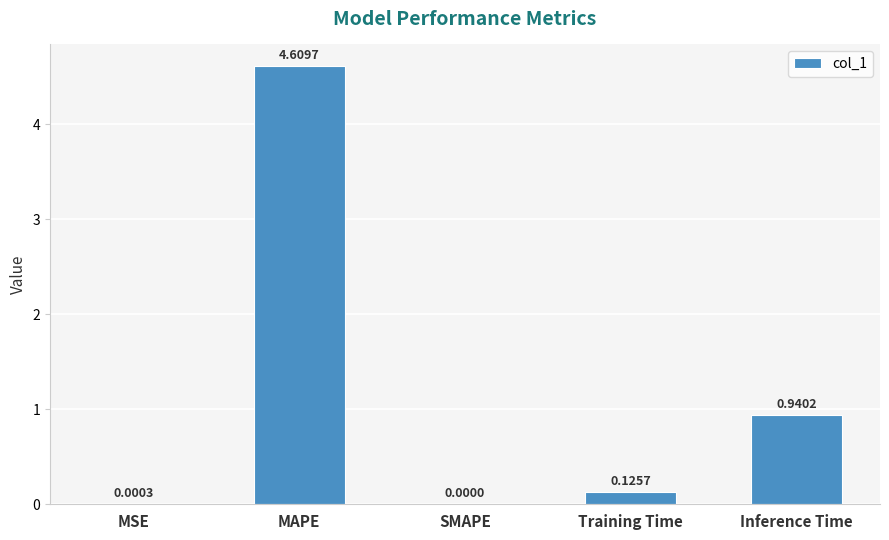

What is the sum of all values?

5.7